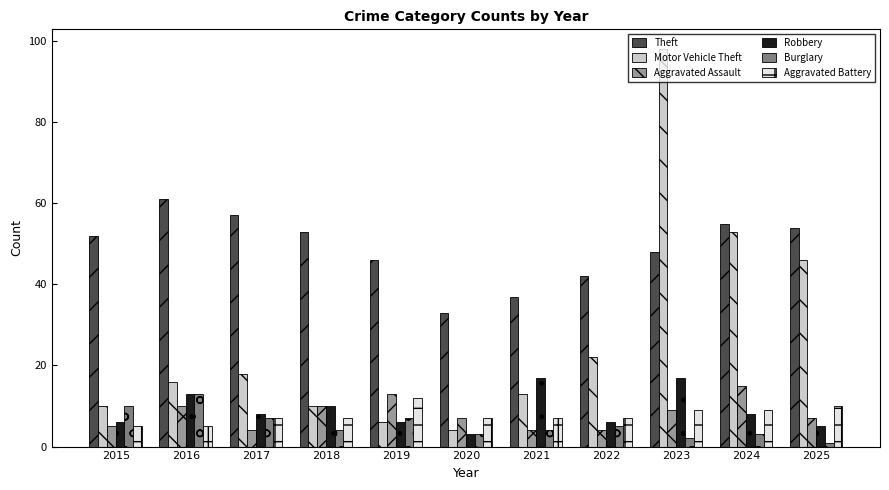

Which category has the highest value across all series?

2023